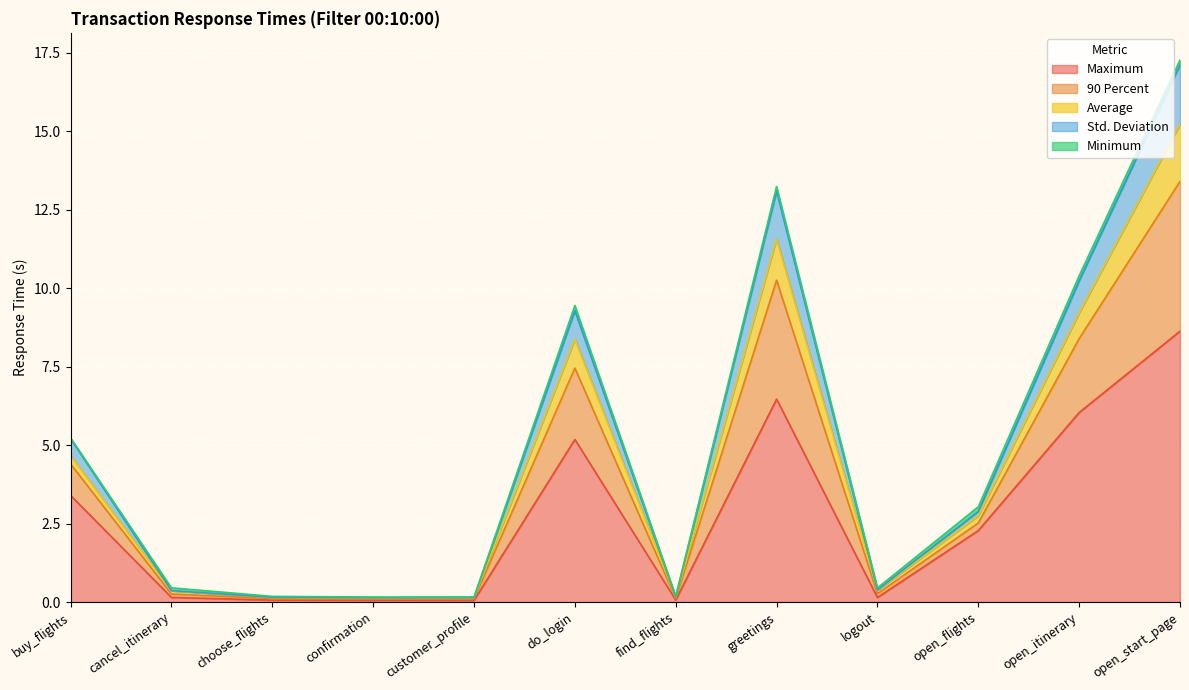

Is it true that Maximum equals 5.2 at do_login?

True